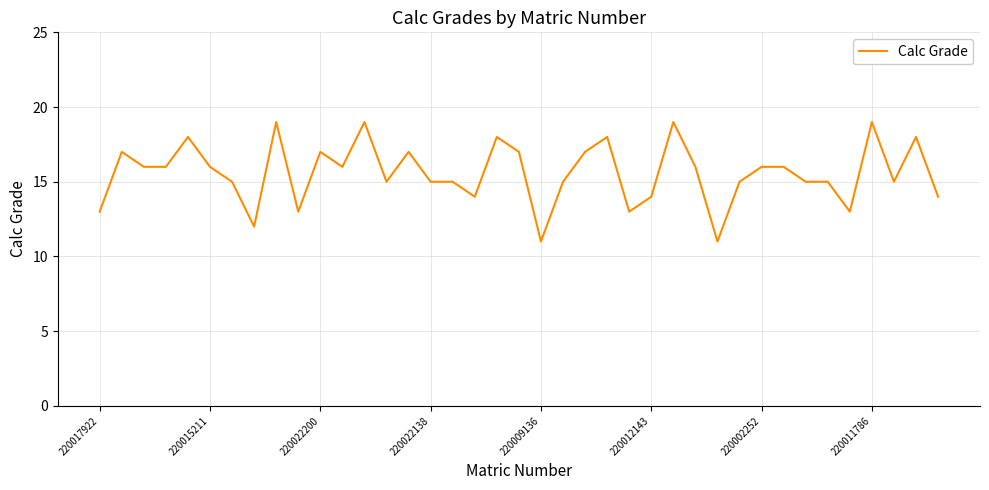

What is the smallest value displayed?

11